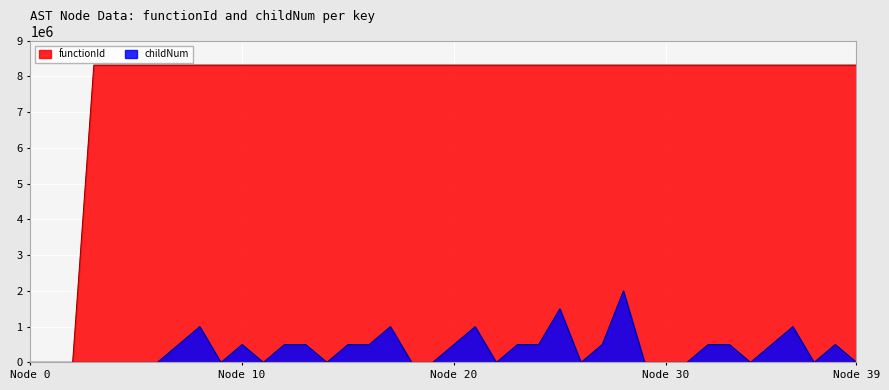

What is the sum of the functionId values at 8318381 and 8318366?

16636718